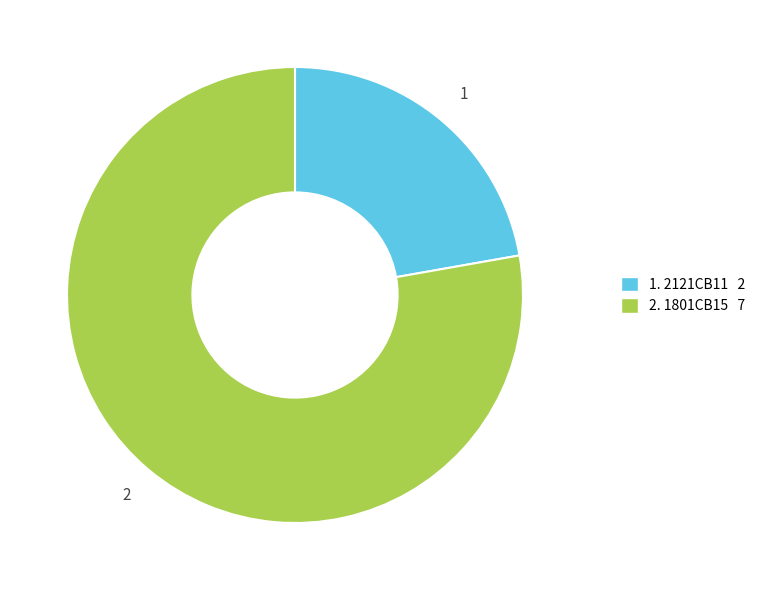

Is it true that 2. 1801CB15 7 is 78% of the pie?

True